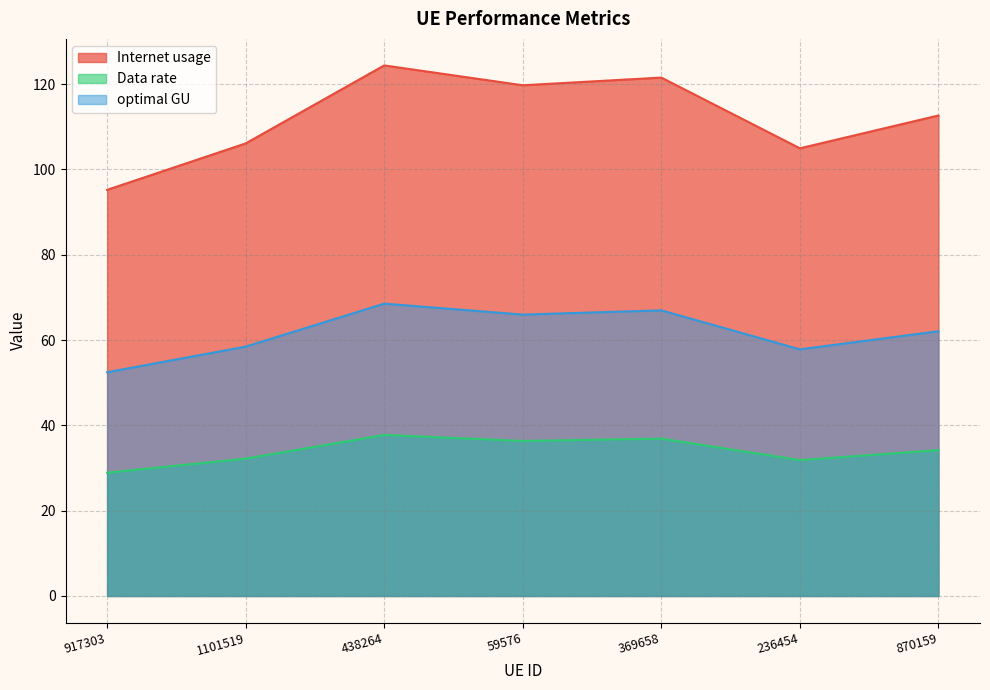

True or false: optimal GU has a value of 43.0 at 59576.

False